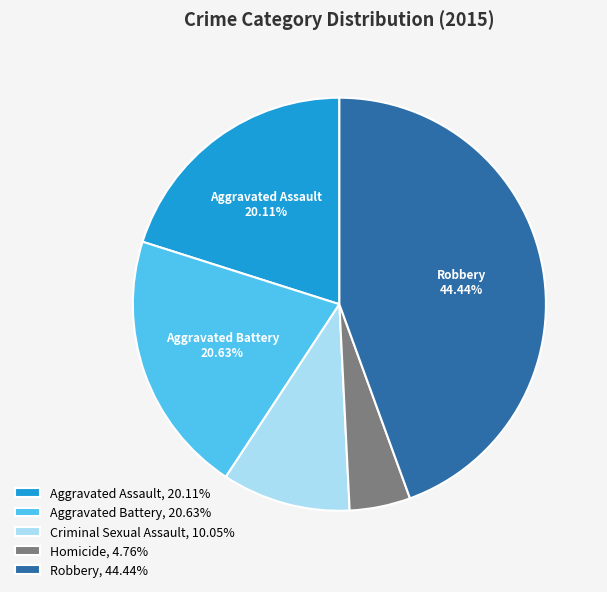

Which has a higher value, Robbery or Criminal Sexual Assault?

Robbery